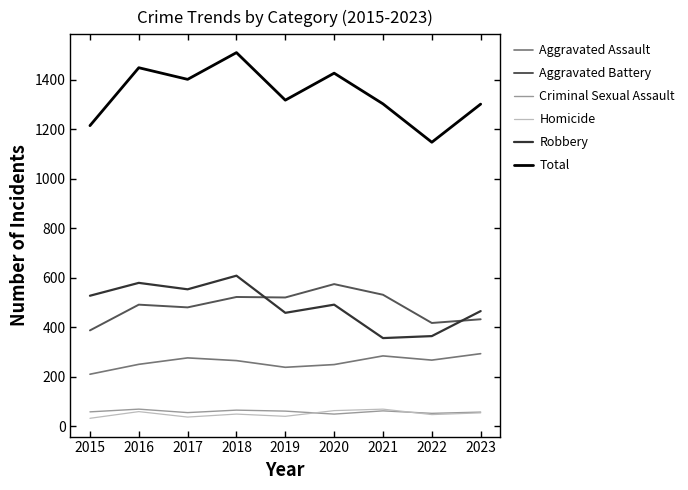

Which series has the widest spread of values?

Total